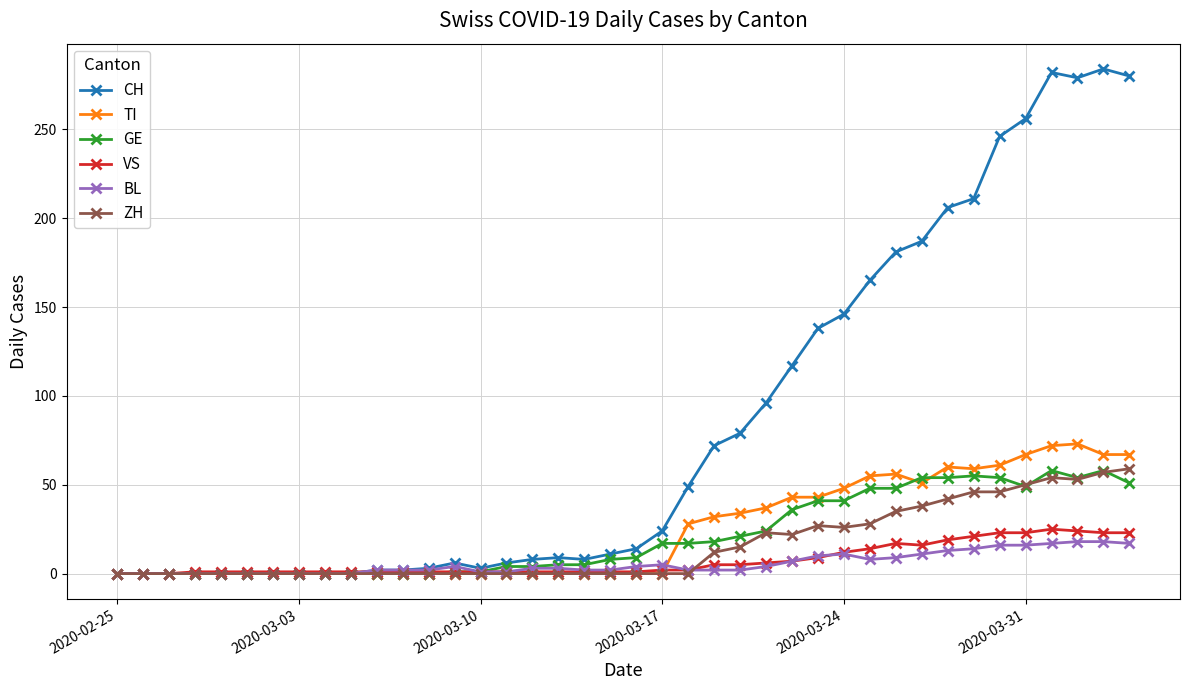

How many lines are shown in the chart?

6